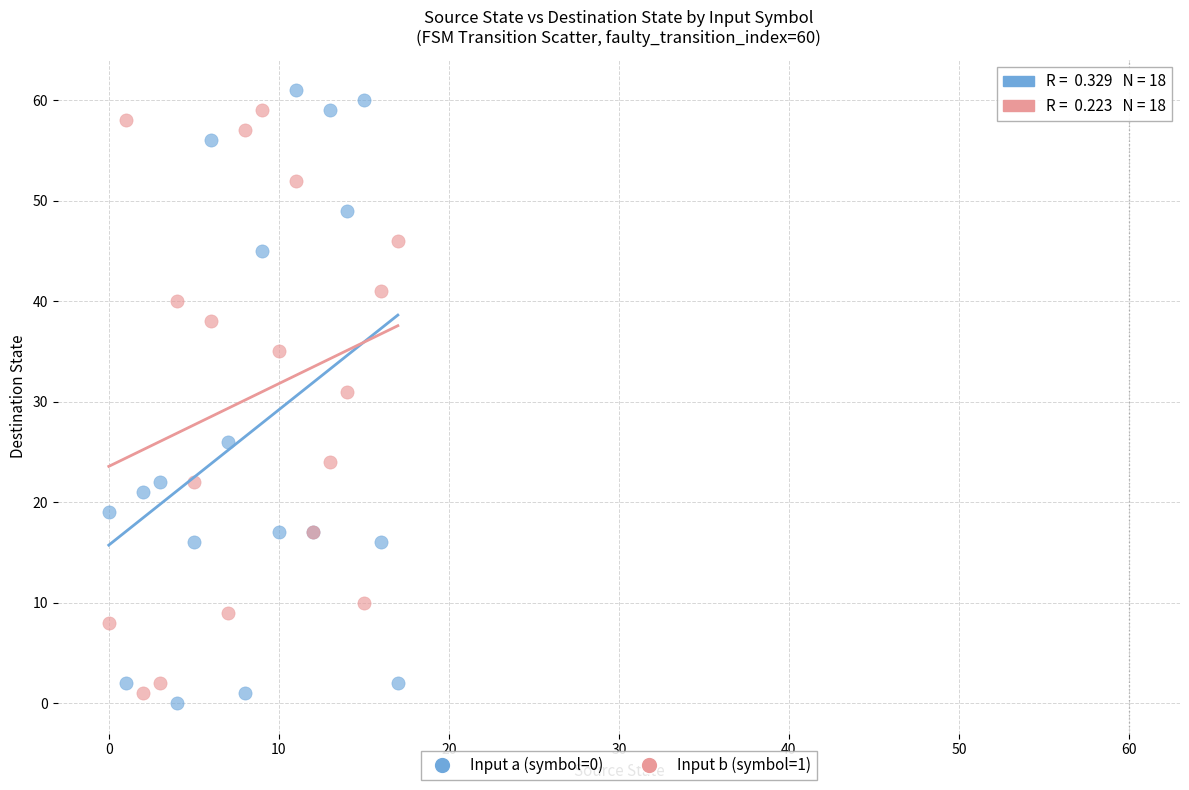

Across all series, what Y value is closest to 30?

31